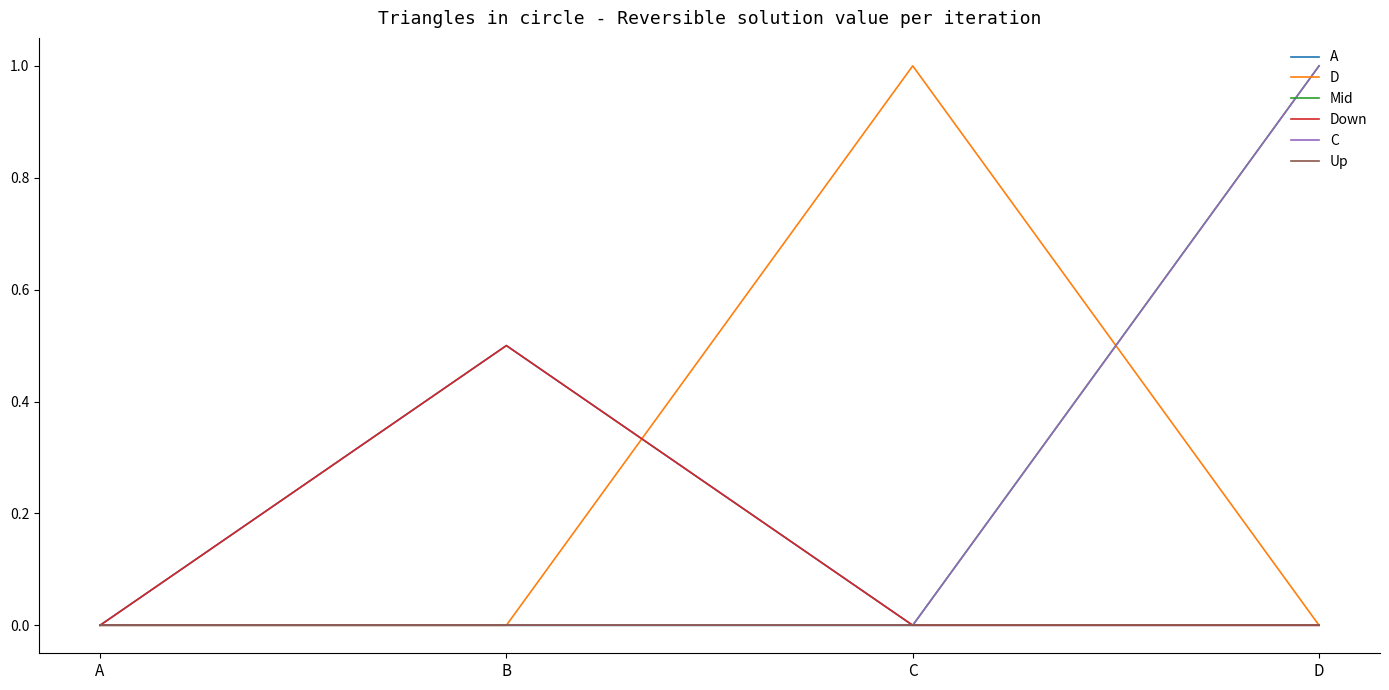

Does the chart display data point markers on the line(s)?

No